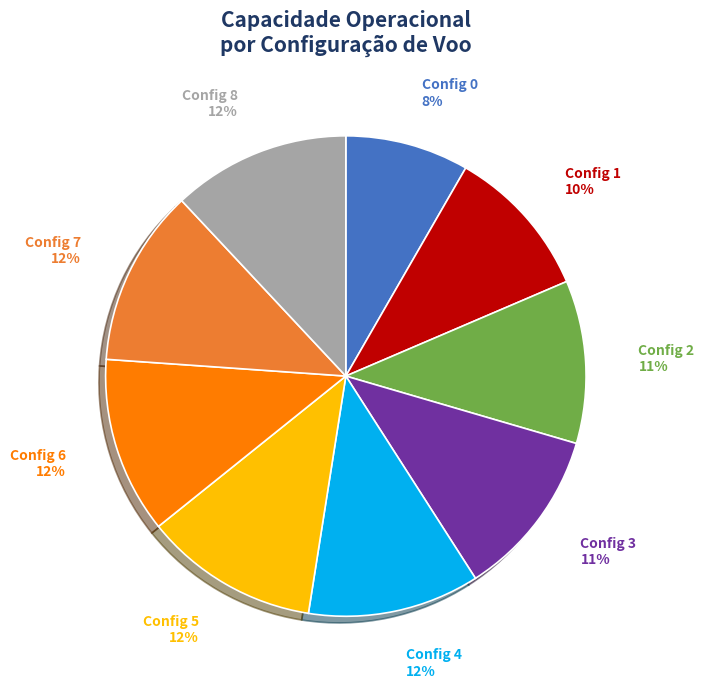

Approximately how many times larger is the value at Config 8 compared to Config 2?

1.1